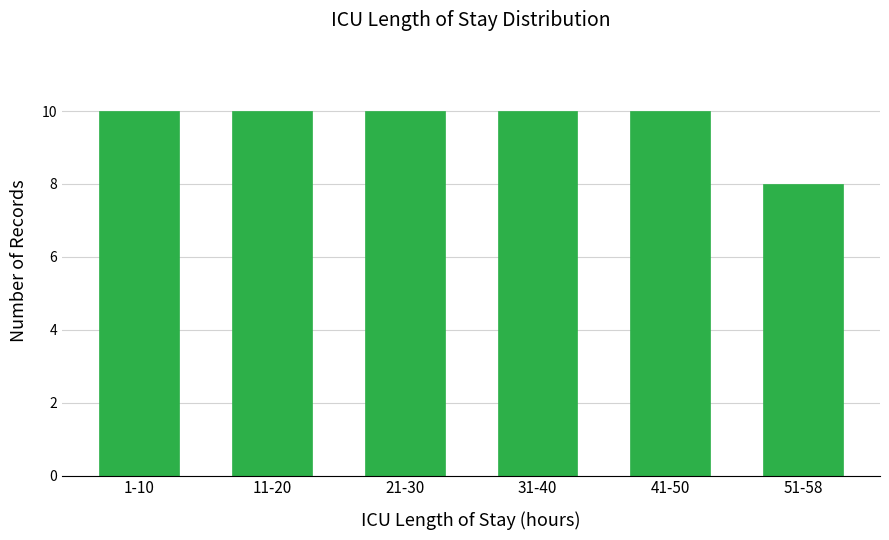

Reading left to right, list all the values displayed in this chart.

10	10	10	10	10	8